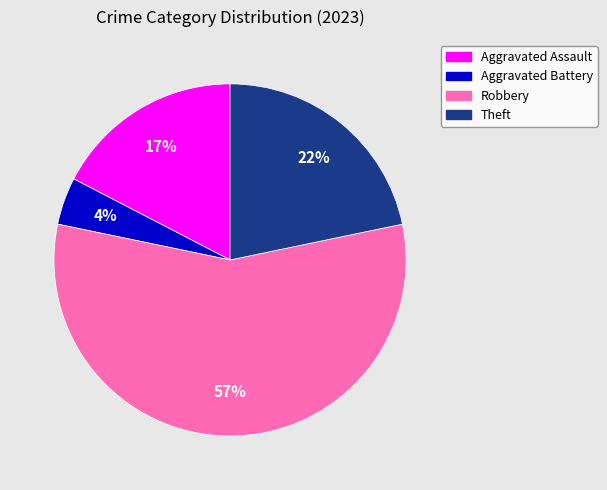

To the nearest percent, what is the difference between the Robbery and Theft slice percentages?

35%